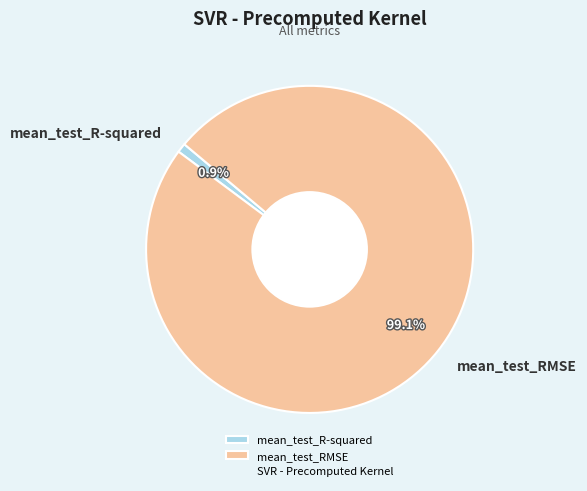

Rank the categories by value from highest to lowest.

mean_test_RMSE, mean_test_R-squared